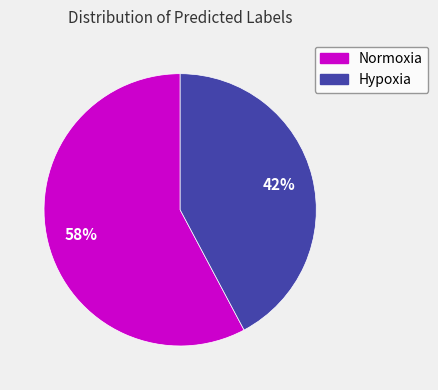

Which category has the smallest portion of the pie?

Hypoxia